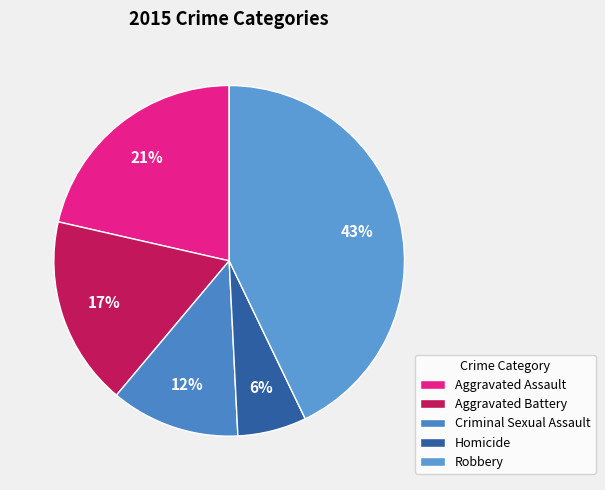

Approximately how many times larger is the value at Homicide compared to Aggravated Assault?

0.3